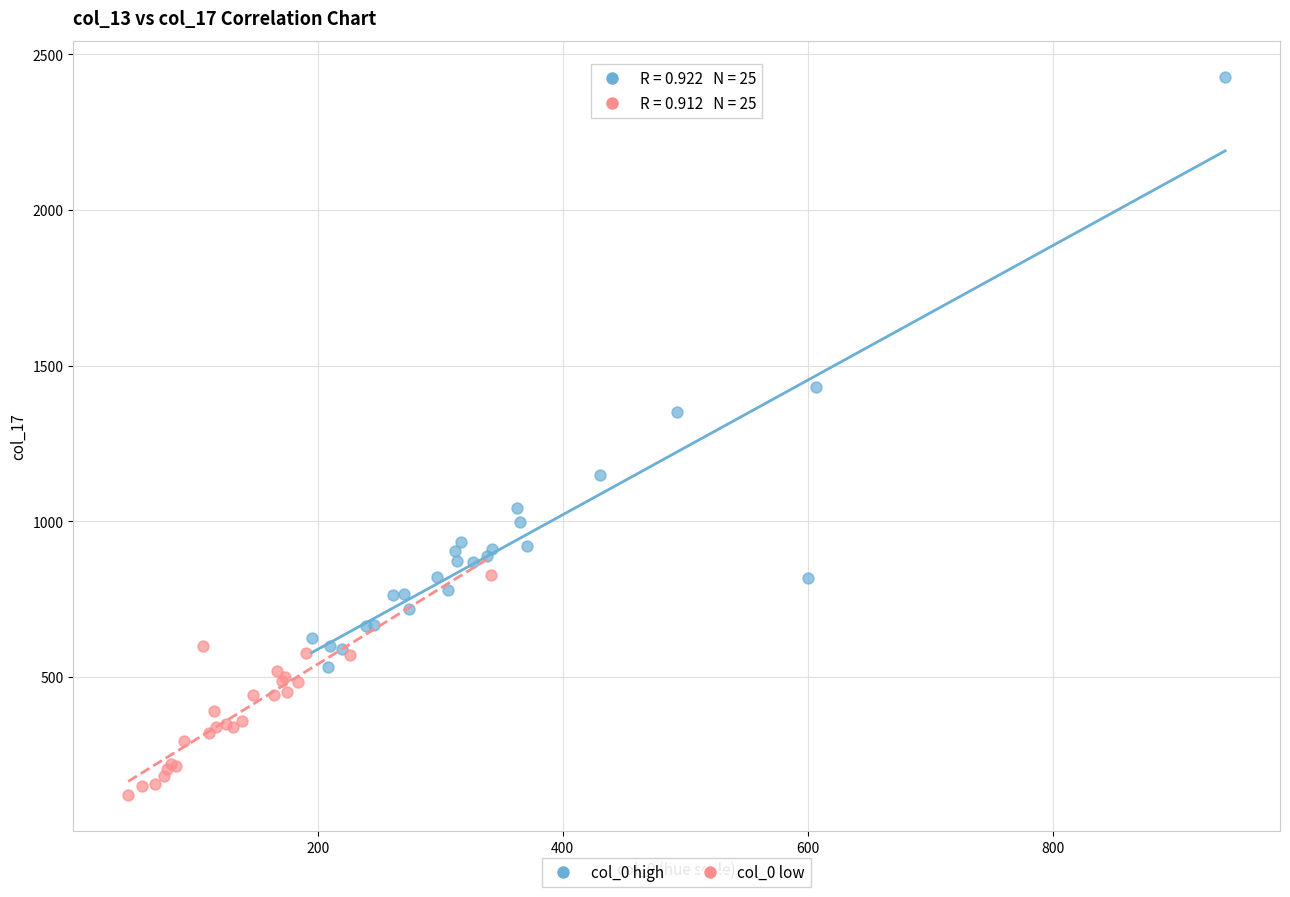

Which series contains the highest Y value?

col_0 high